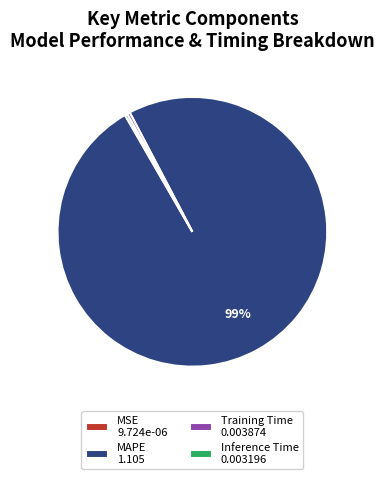

Is it true that MAPE is 88% of the pie?

False